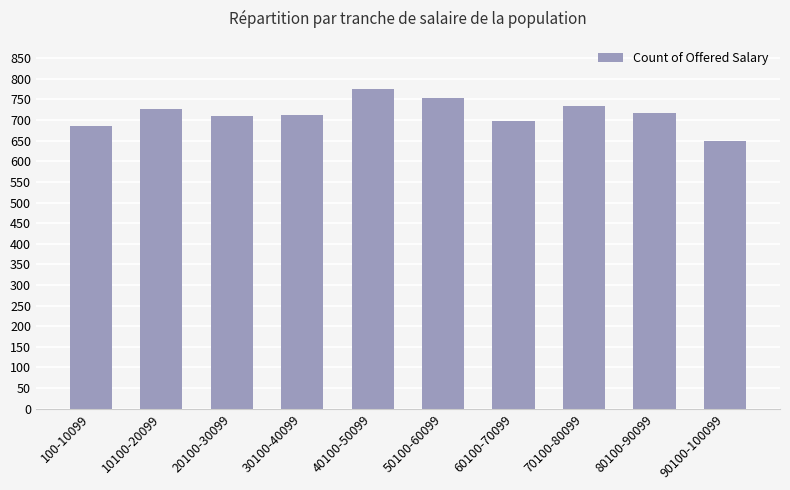

What is the difference between the maximum and second lowest values?

90